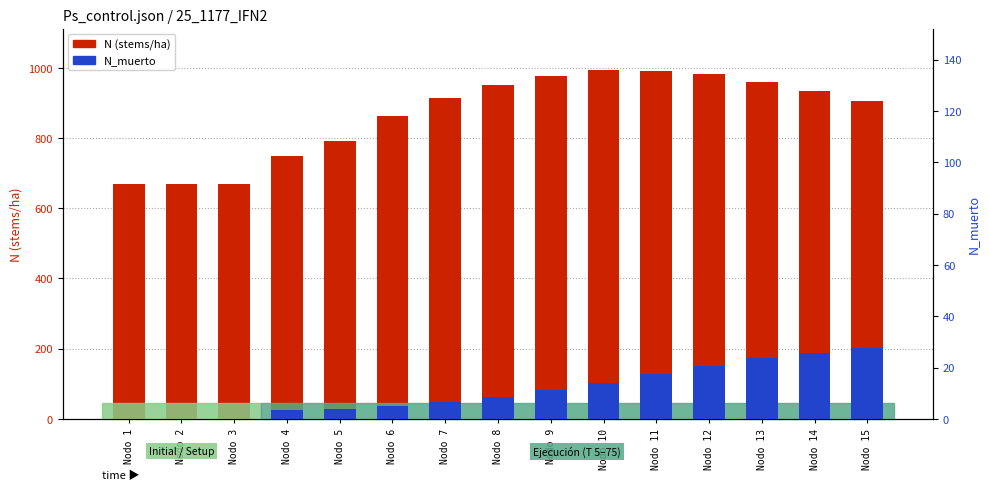

True or false: N (stems/ha) has a value of 1374.6 at Nodo 15.

False